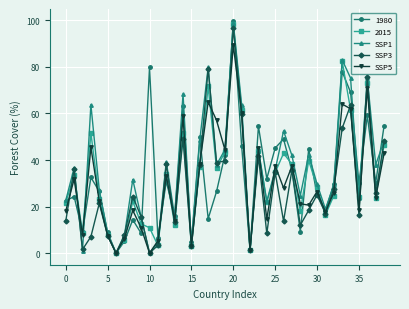

What is the highest value of the SSP5 series?

89.3